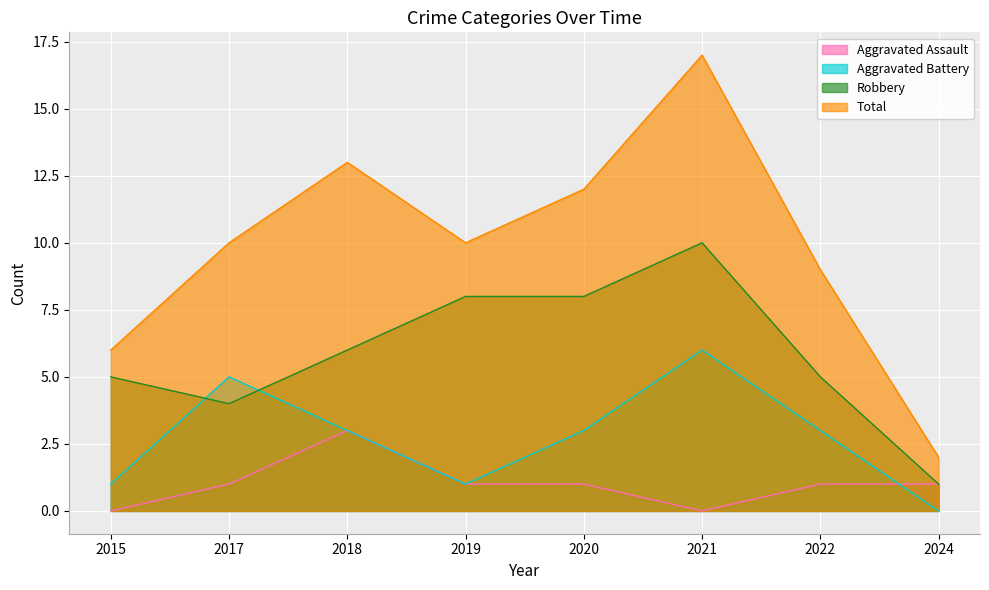

True or false: Total and Aggravated Battery cross at least once.

False